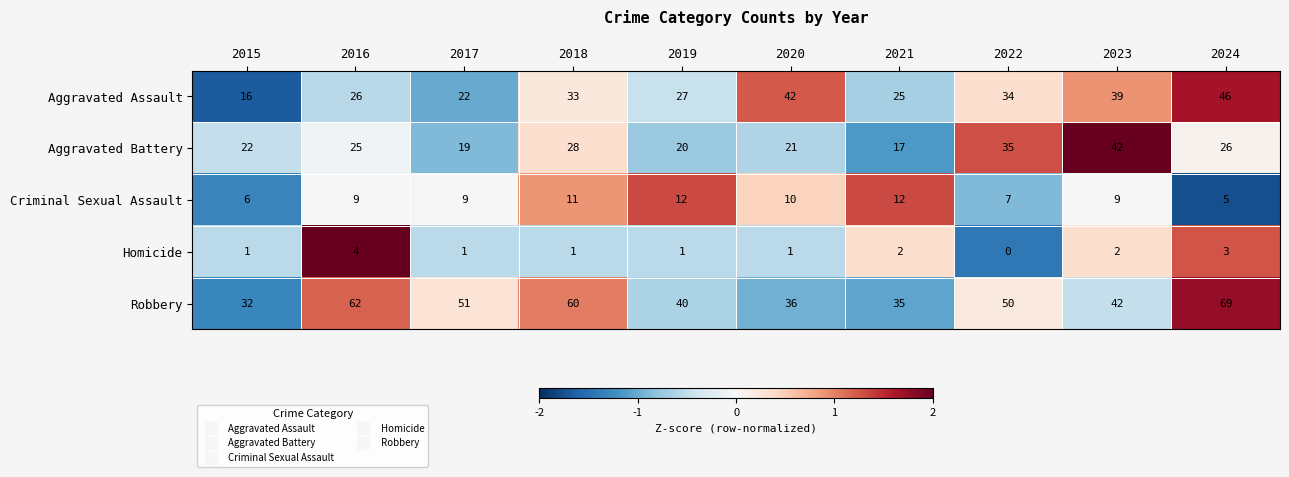

Which category has the lowest value in the Criminal Sexual Assault series?

2024